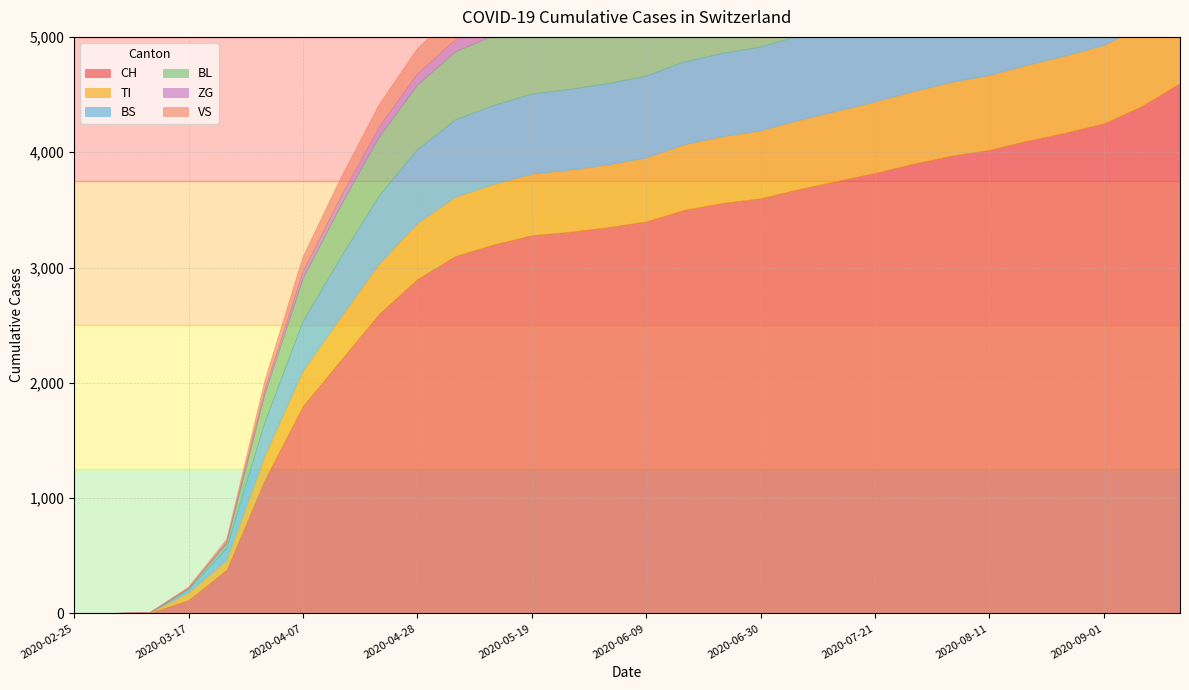

What is the value of the TI point at the 28th from the left?

675